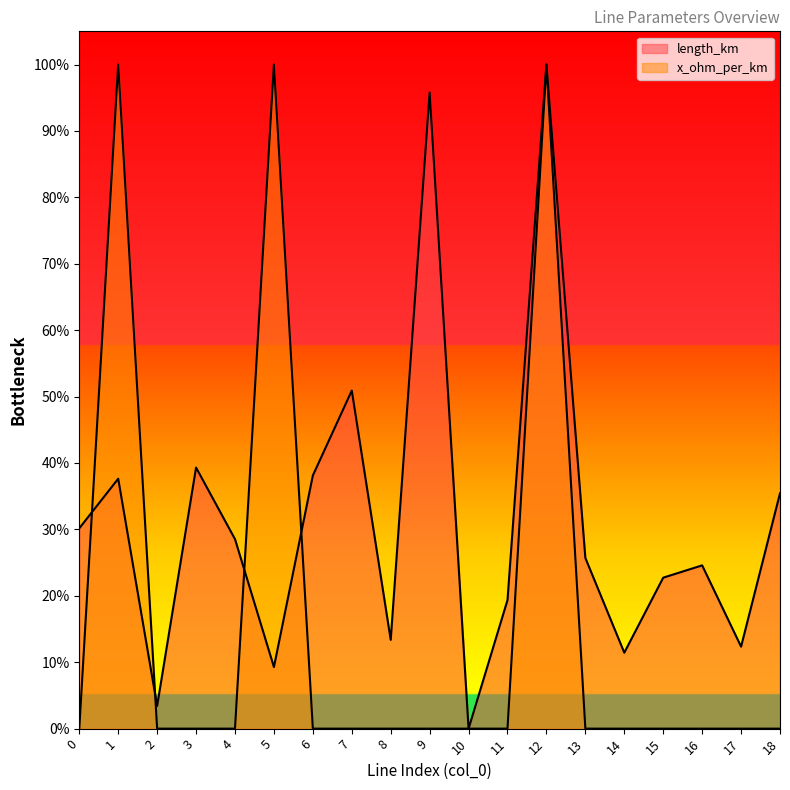

How many lines are shown in the chart?

1